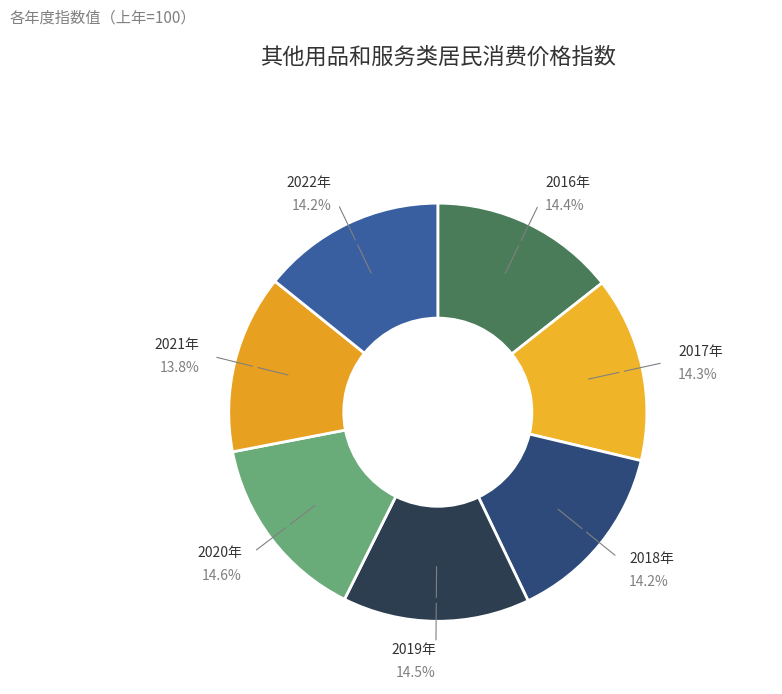

Do 2016年 and 2018年 together represent more than half of the pie?

No